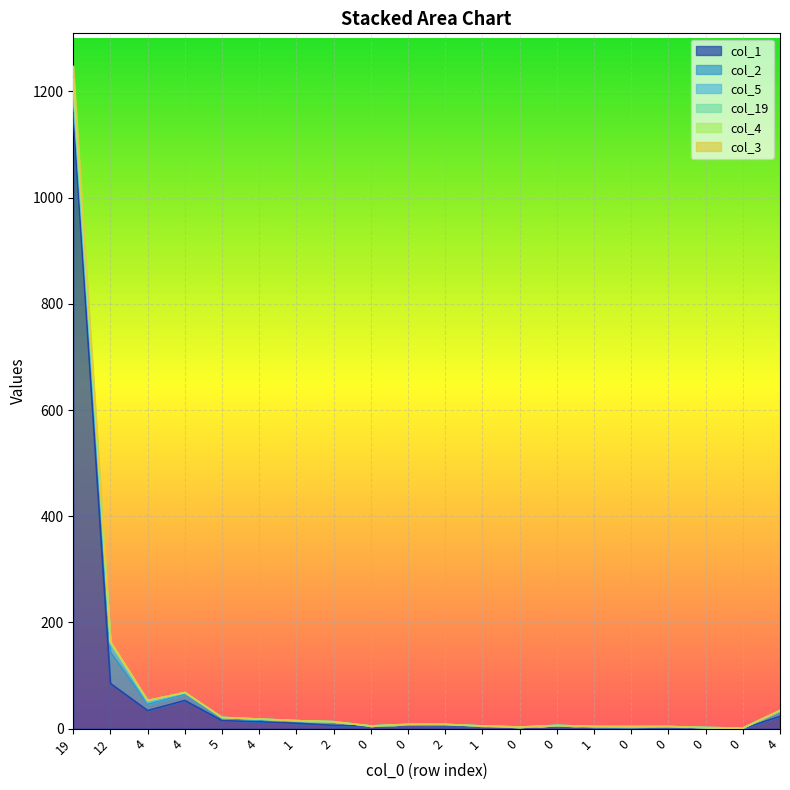

How many data points in col_3 are above 8?

9